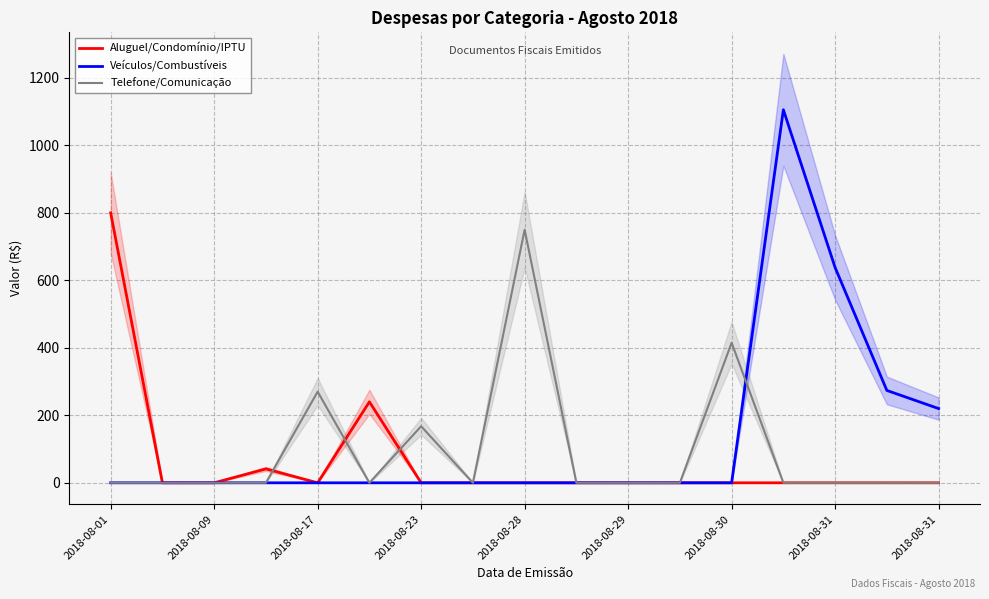

At which label does Telefone/Comunicação reach its peak?

2018-08-28